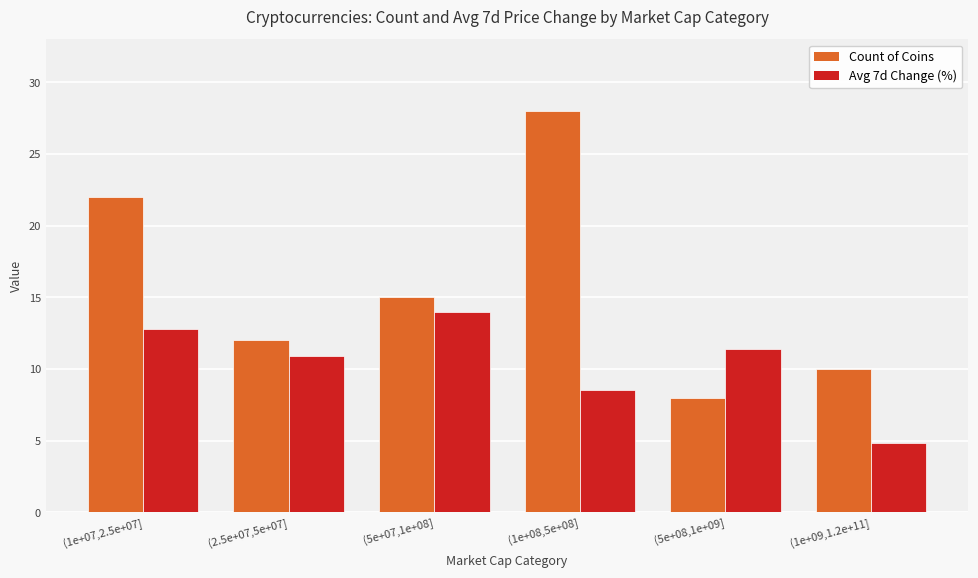

At how many categories does at least one series exceed 8?

6